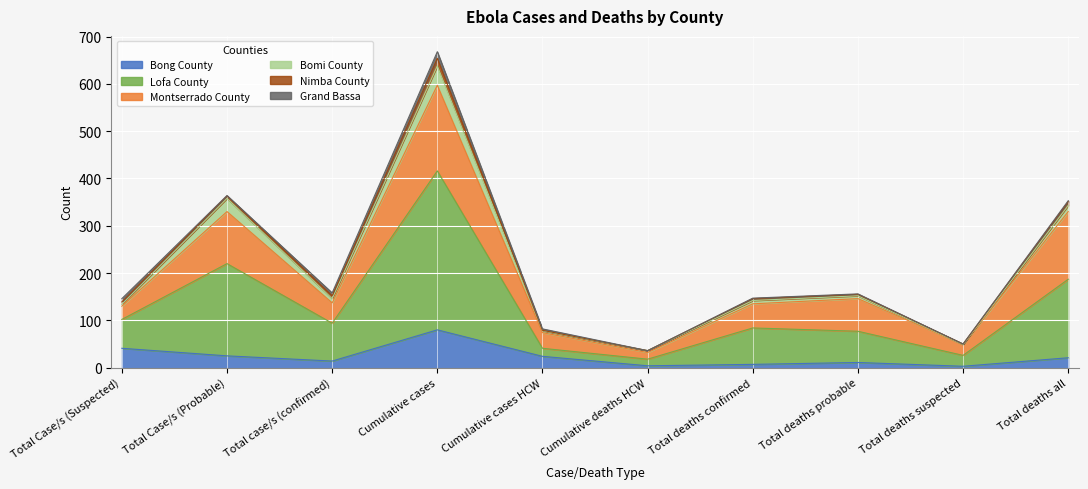

Reading left to right, transcribe all the data shown in this chart.

Bong County: 41	25	14	80	24	4	7	11	3	21
Lofa County: 61	195	80	336	17	14	77	66	23	166
Montserrado County: 28	110	43	181	33	14	51	69	23	143
Bomi County: 4	28	9	41	4	4	7	6	0	13
Nimba County: 5	5	6	16	1	0	4	3	1	8
Grand Bassa: 7	1	6	14	3	0	1	1	0	2